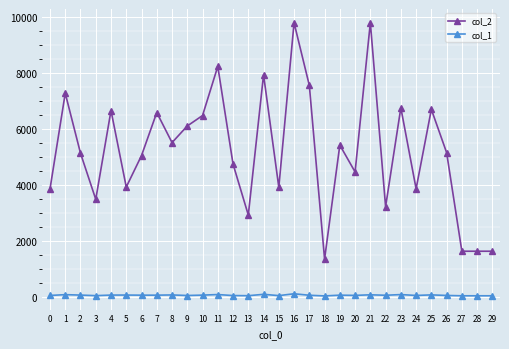

List the series in order of their peak value, highest first.

col_2, col_1